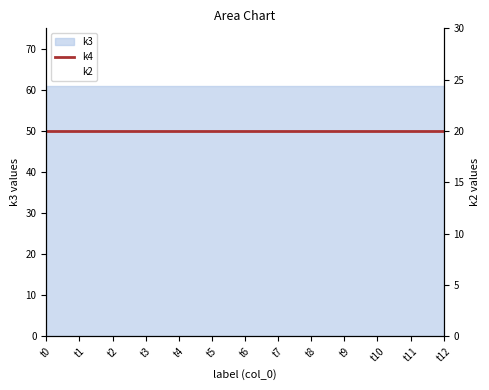

Where is k4 nearest to the value 50?

t0